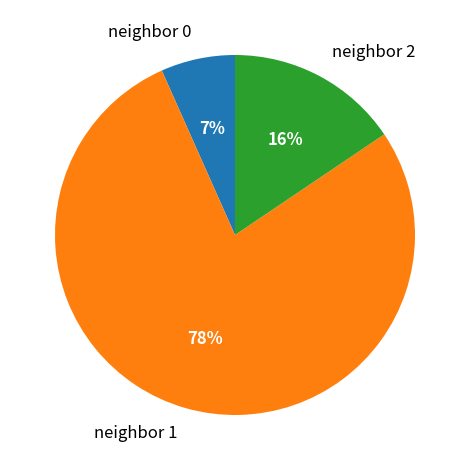

Does any single category account for the majority?

Yes